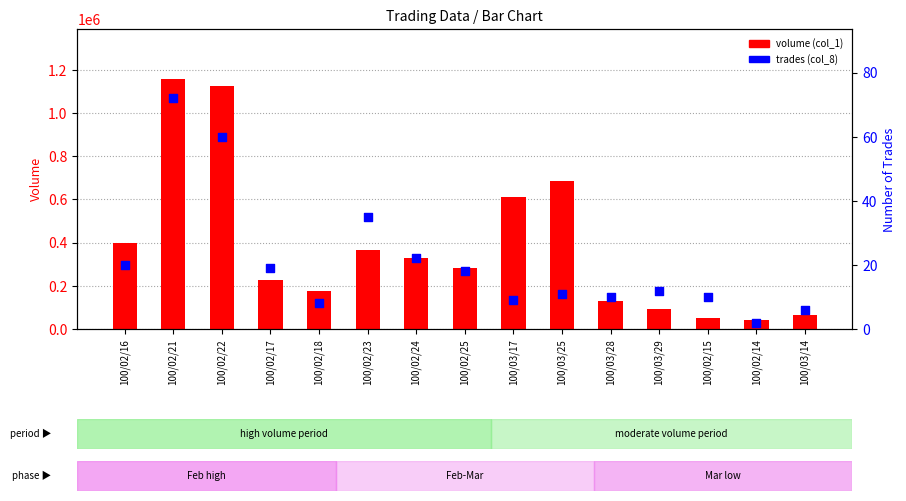

At which category is the sum across all series the highest?

100/02/21